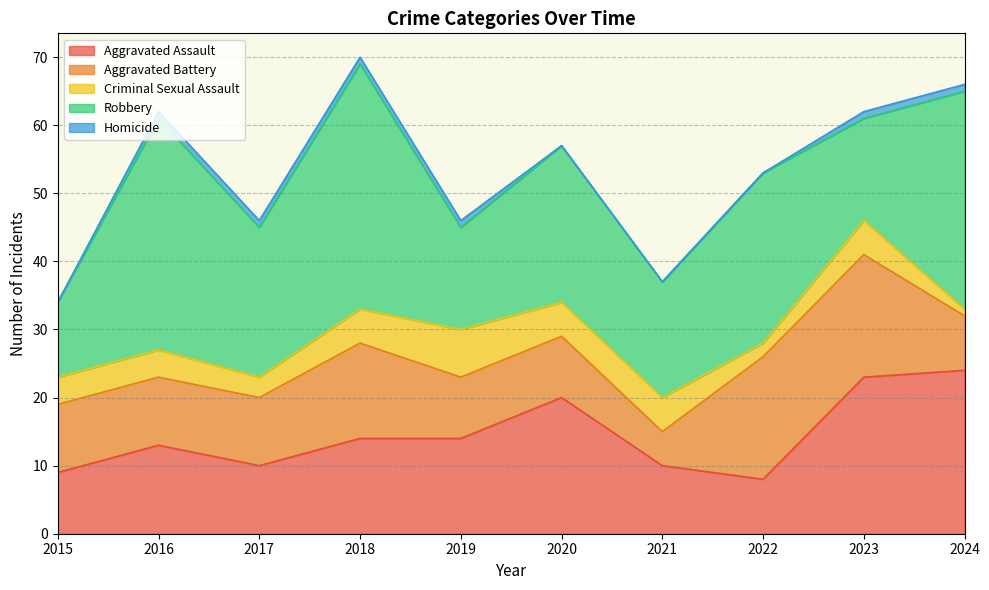

True or false: Robbery and Criminal Sexual Assault intersect in this chart.

False